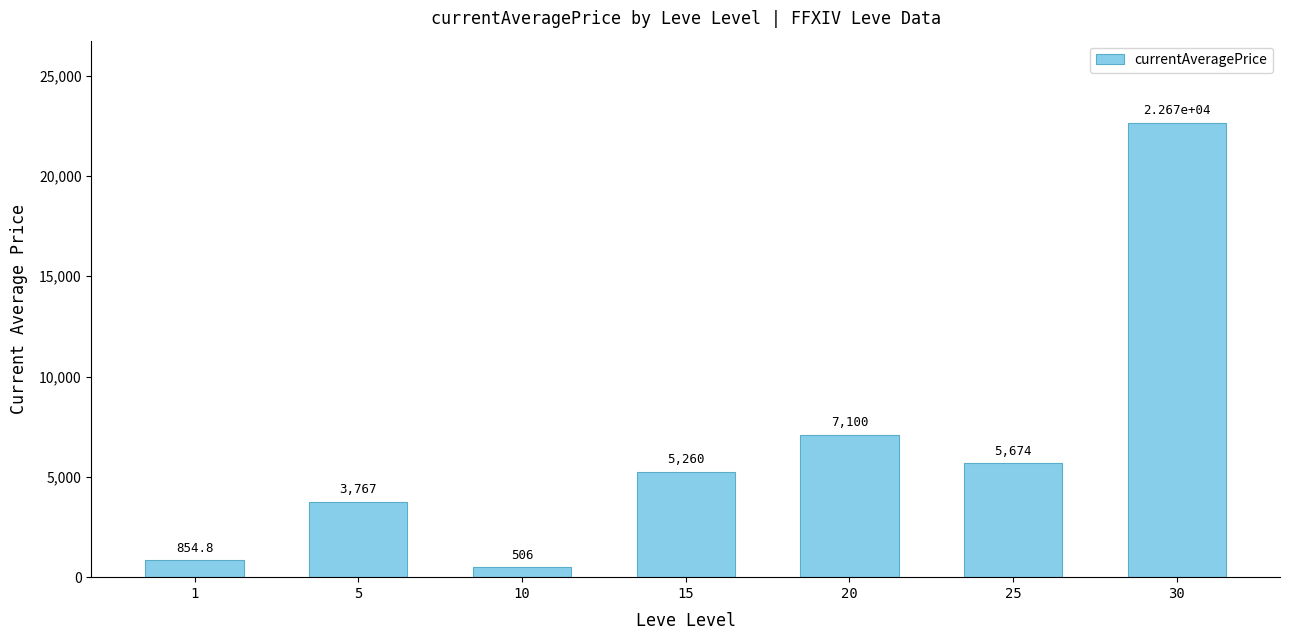

Reading left to right, what are all the values shown in this chart?

854.8	3767.0	506.0	5260.0	7099.6	5673.7	22666.7